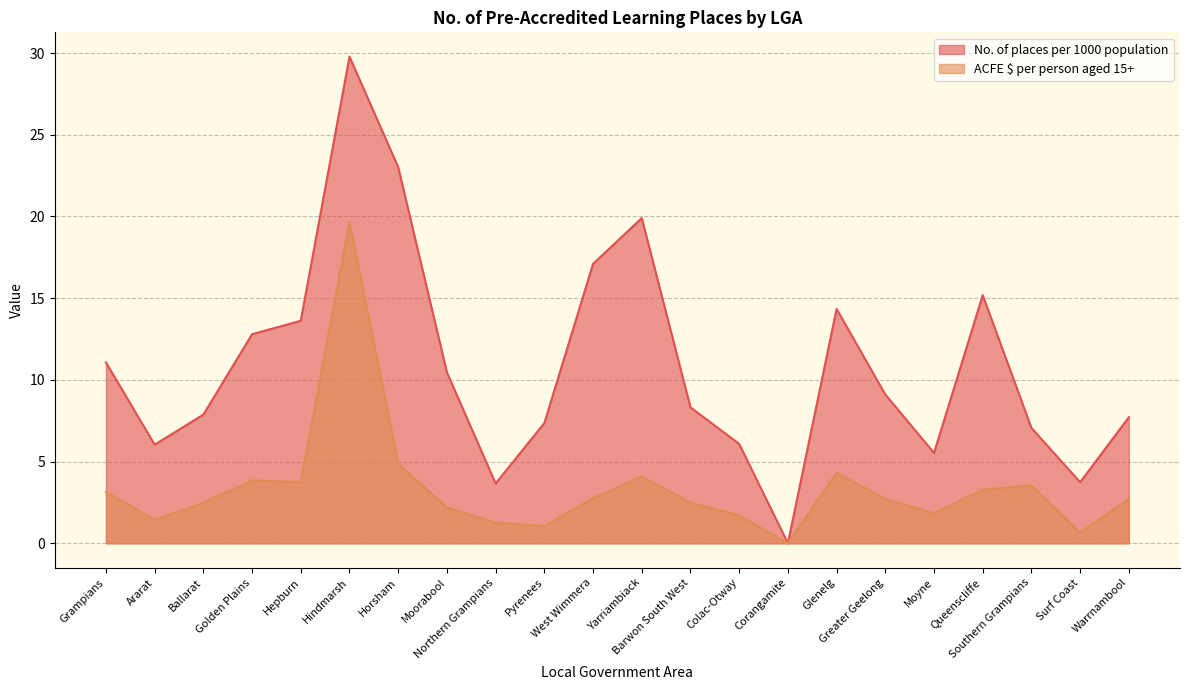

Is it true that No. of places per 1000 population equals 1.7 at Surf Coast?

False